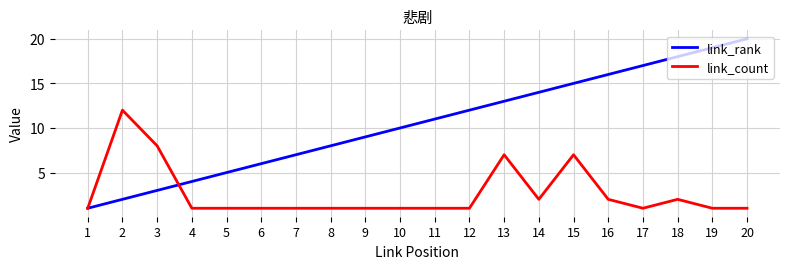

Is it true that link_count equals 16 at 2?

False